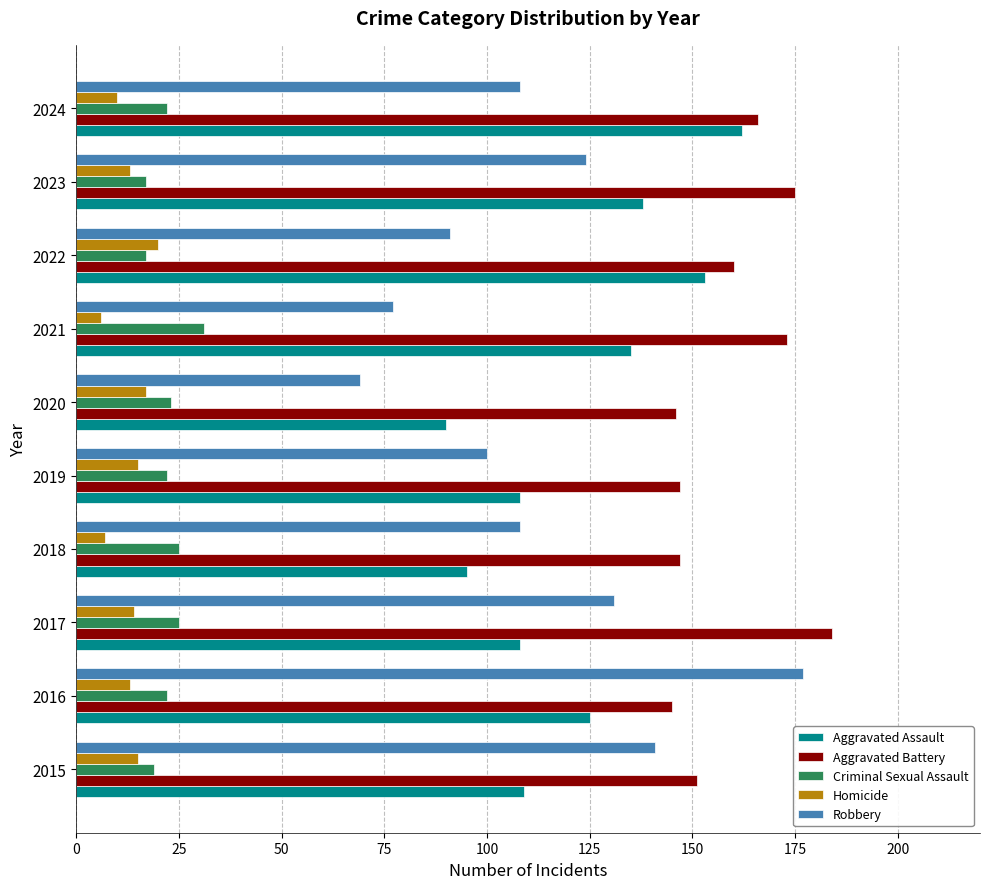

What is the difference between the maximum and minimum values in the Aggravated Battery series?

39